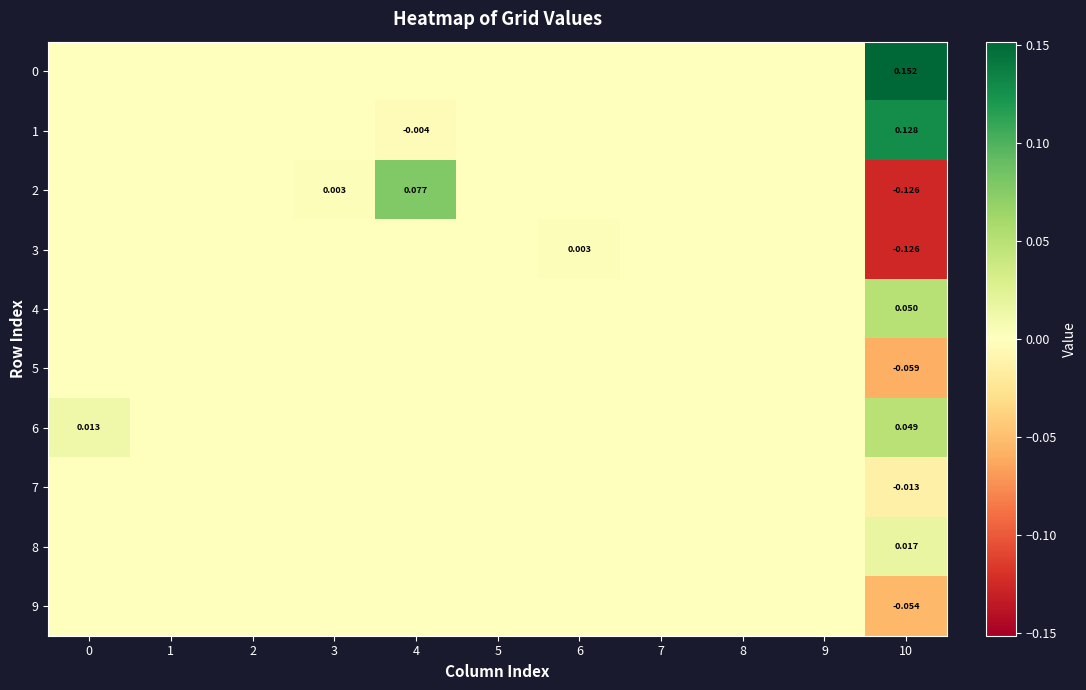

At which category is the sum across all series the highest?

4